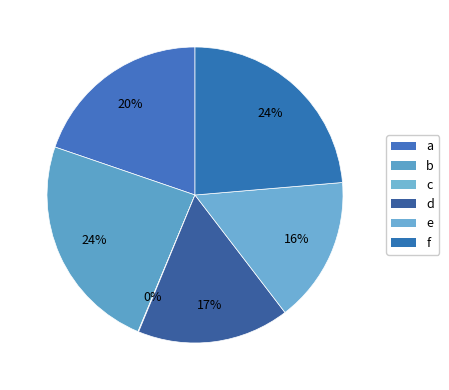

To the nearest percent, what percentage of the pie is d?

17%